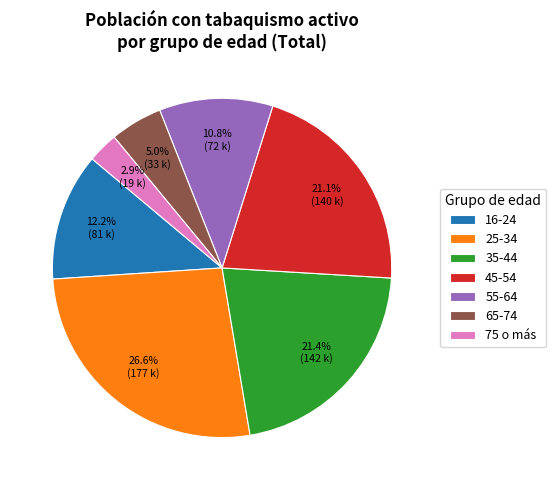

To the nearest percent, what is the combined percentage of 75 o más and 25-34?

30%